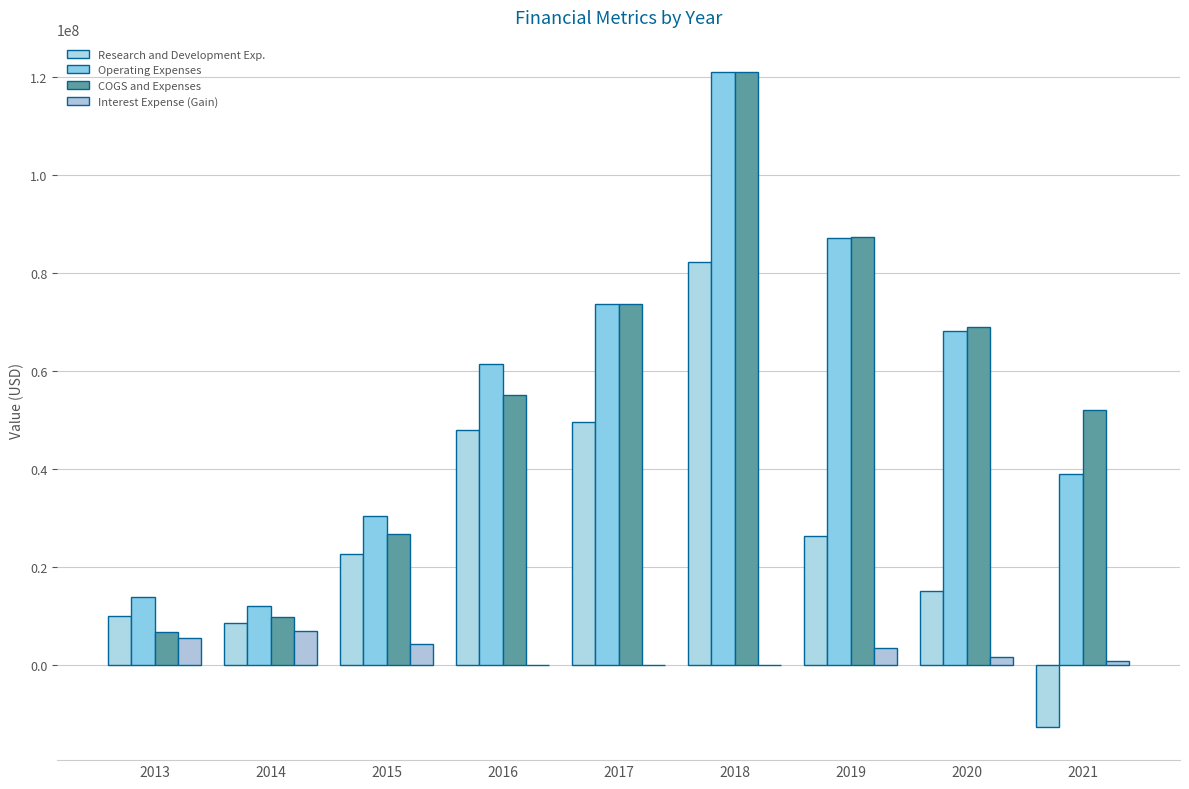

Which category has the lowest value in the Interest Expense (Gain) series?

2017